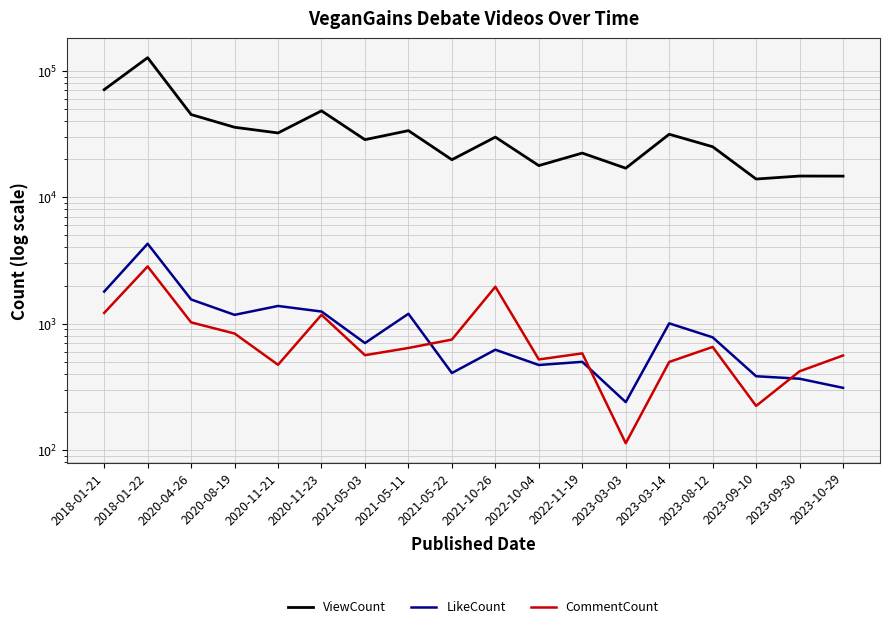

Which series has the largest range (max minus min)?

ViewCount